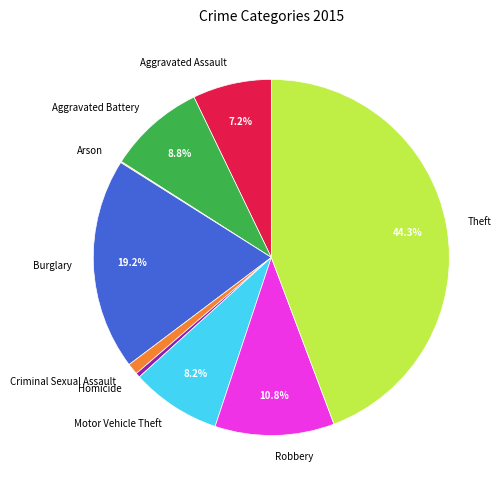

Between Criminal Sexual Assault and Motor Vehicle Theft, which is larger?

Motor Vehicle Theft